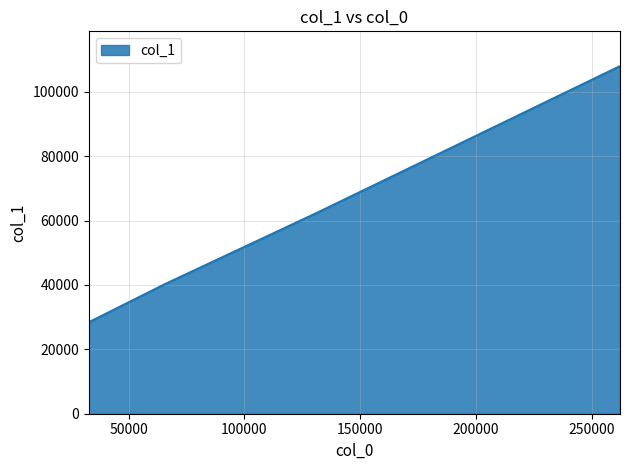

What is the average value?

59722